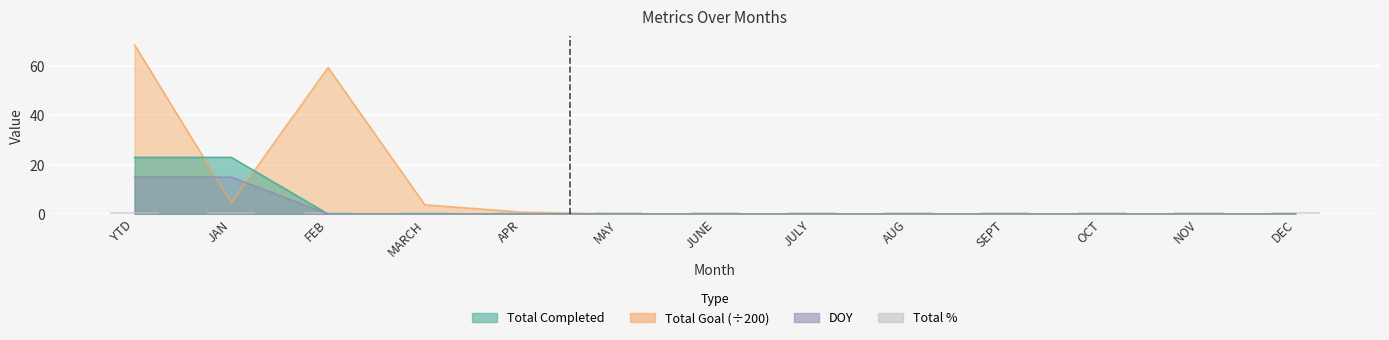

What is the maximum value for Total Goal?

68.6